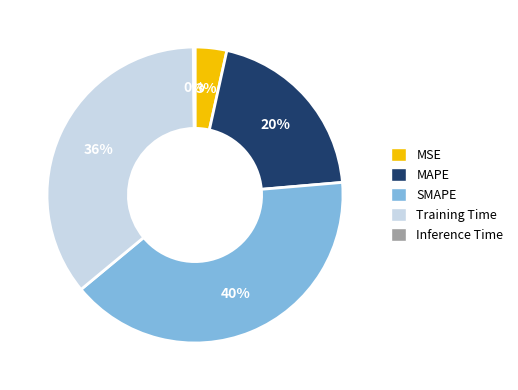

To the nearest percent, what is the average slice percentage?

20%